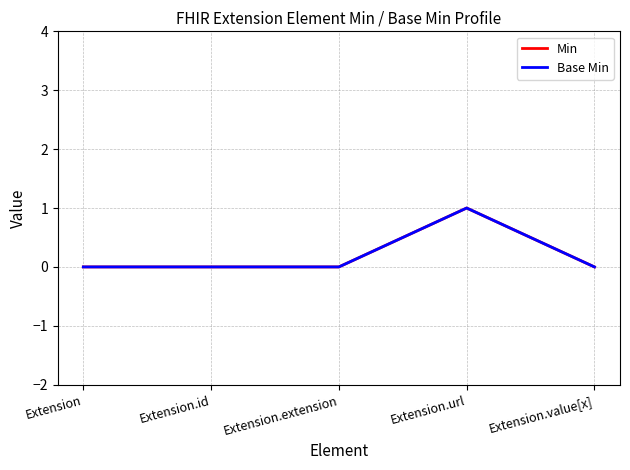

Reading left to right, extract all data points from this chart.

Min: Extension=0	Extension.id=0	Extension.extension=0	Extension.url=1	Extension.value[x]=0
Base Min: Extension=0	Extension.id=0	Extension.extension=0	Extension.url=1	Extension.value[x]=0